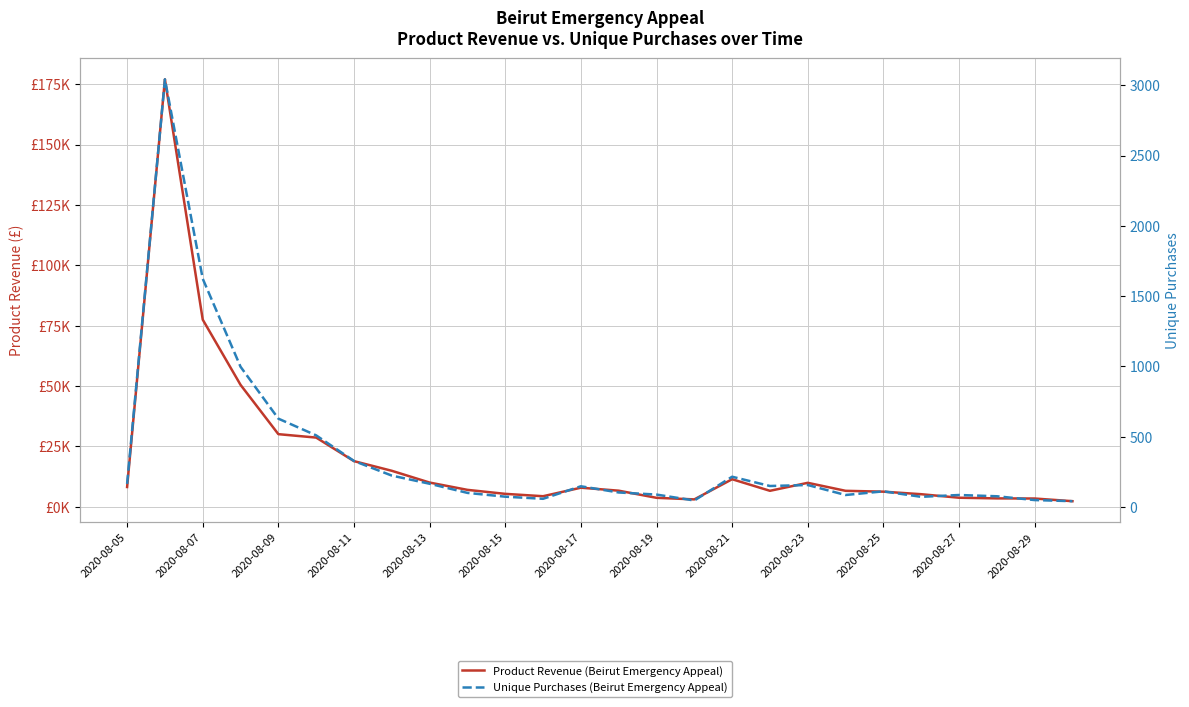

True or false: Product Revenue (Beirut Emergency Appeal) and Unique Purchases (Beirut Emergency Appeal) cross at least once.

False